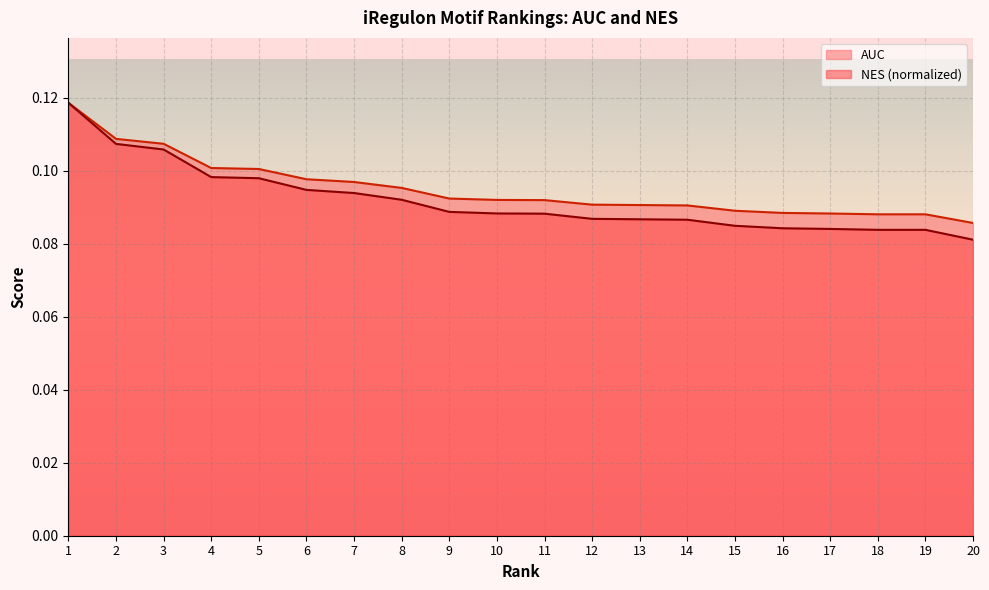

Reading left to right, what are all the values shown in this chart?

AUC: 0.1	0.1	0.1	0.1	0.1	0.1	0.1	0.1	0.1	0.1	0.1	0.1	0.1	0.1	0.1	0.1	0.1	0.1	0.1	0.1
NES: 0.1	0.1	0.1	0.1	0.1	0.1	0.1	0.1	0.1	0.1	0.1	0.1	0.1	0.1	0.1	0.1	0.1	0.1	0.1	0.1